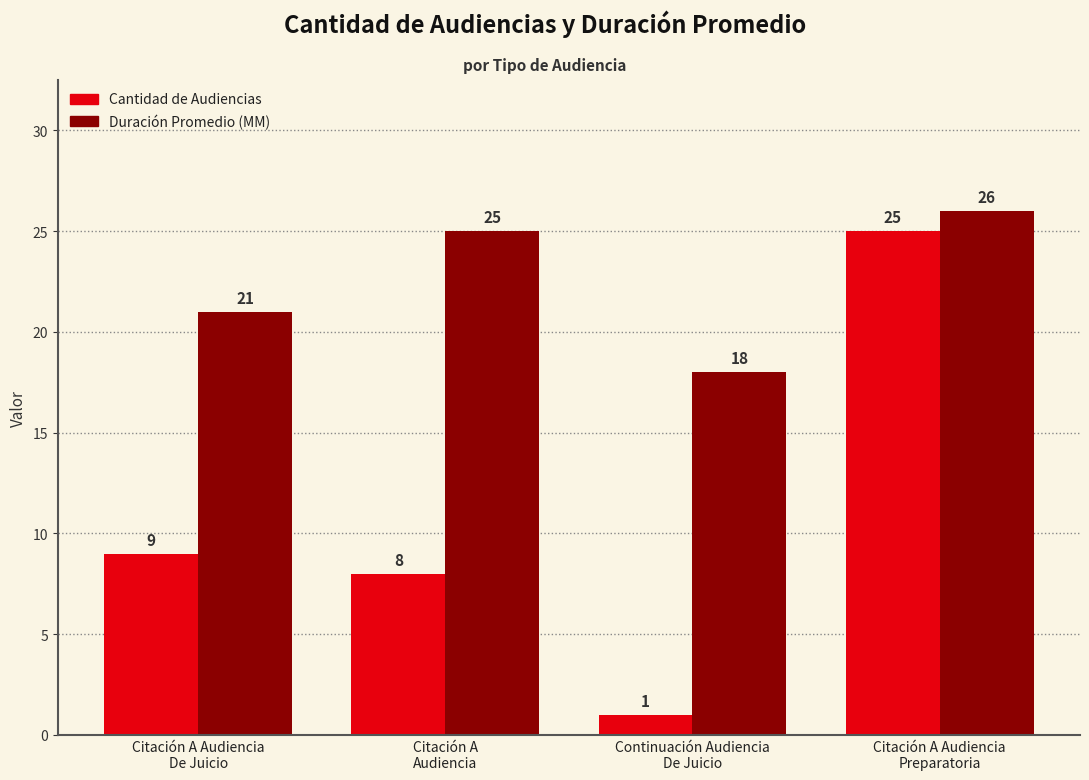

What is the greatest value displayed?

26